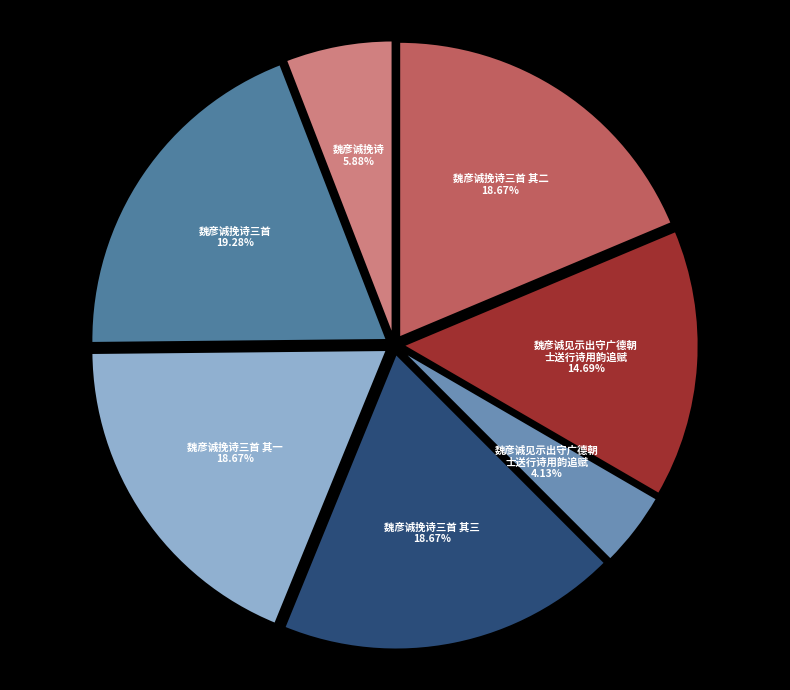

Count the number of slices in the pie.

7